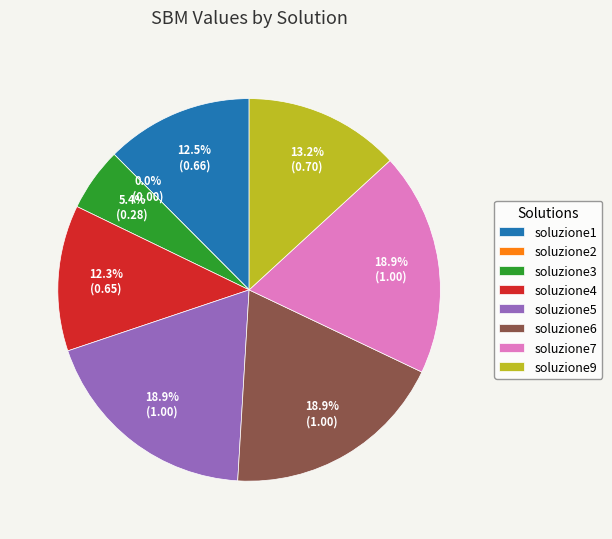

What percentage is the soluzione6 slice, to the nearest percent?

19%